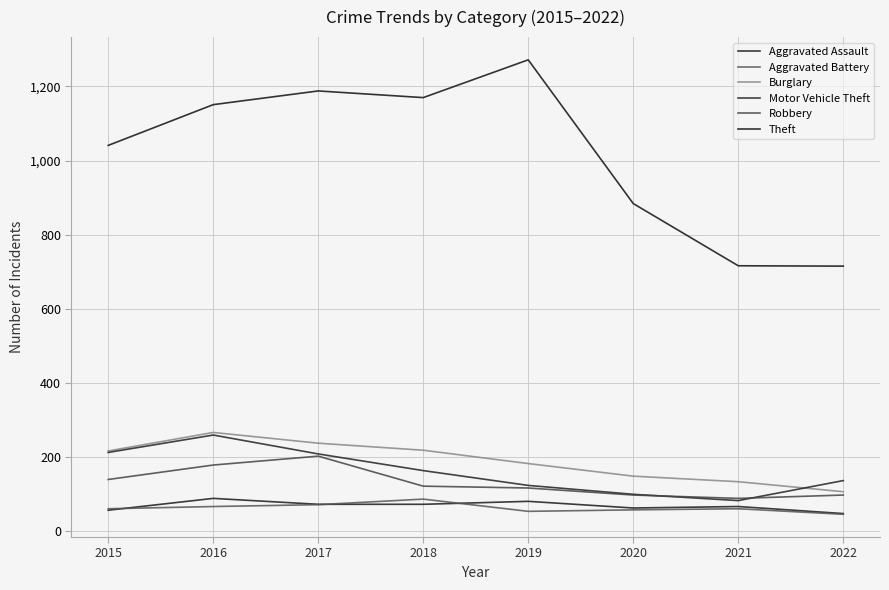

Is it true that Burglary equals 280 at 2019?

False